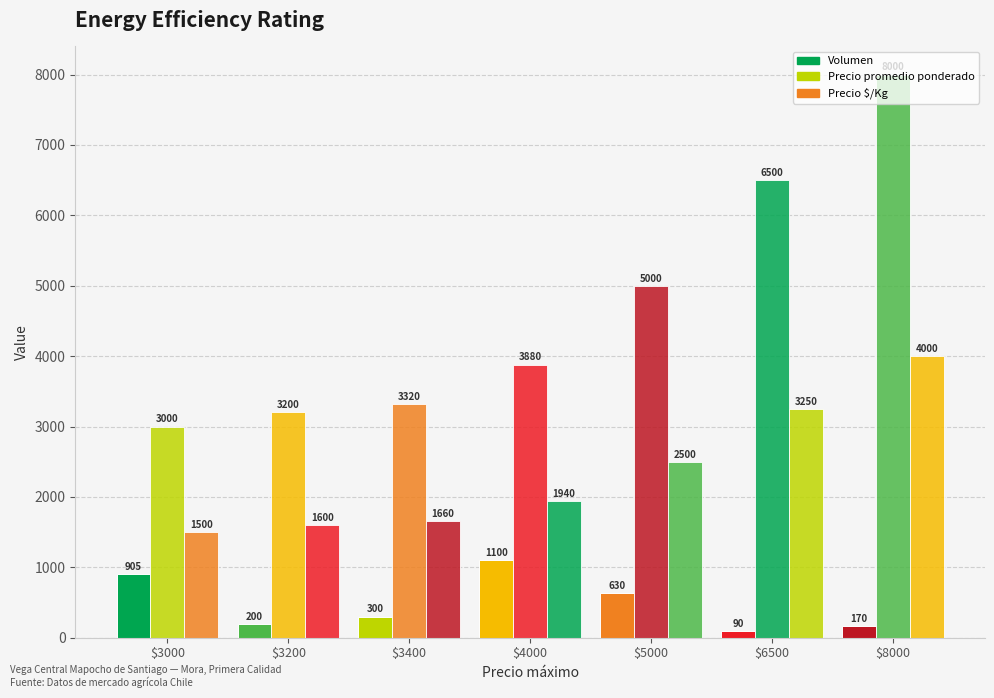

Which category has the lowest value in the Precio promedio ponderado series?

$3000